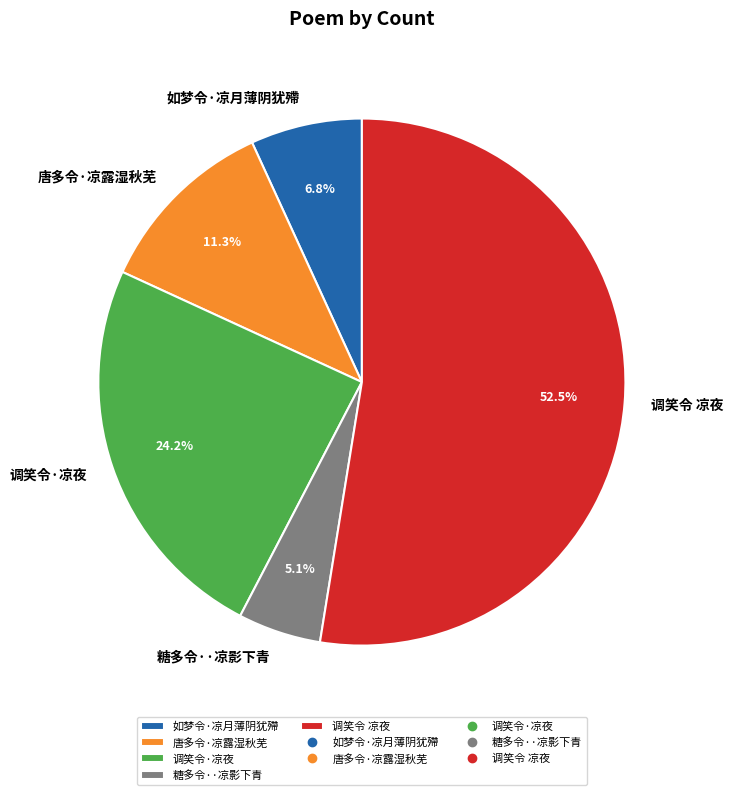

Which slice is the smallest?

糖多令··凉影下青